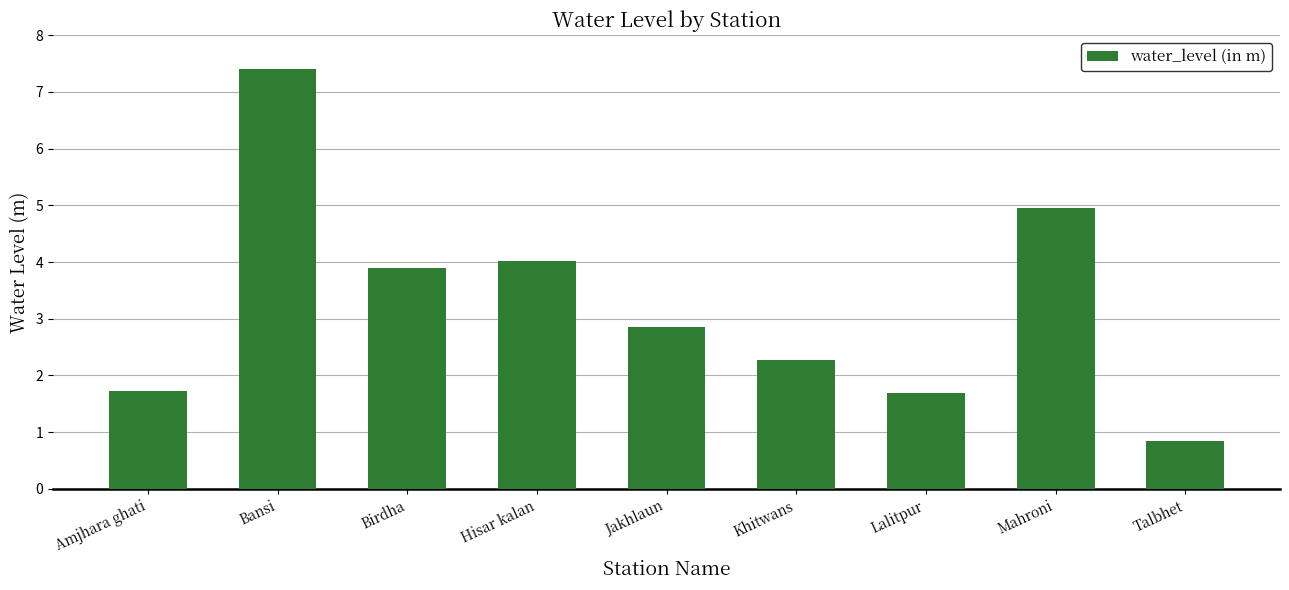

What is the label of the 5th bar from the left?

Jakhlaun